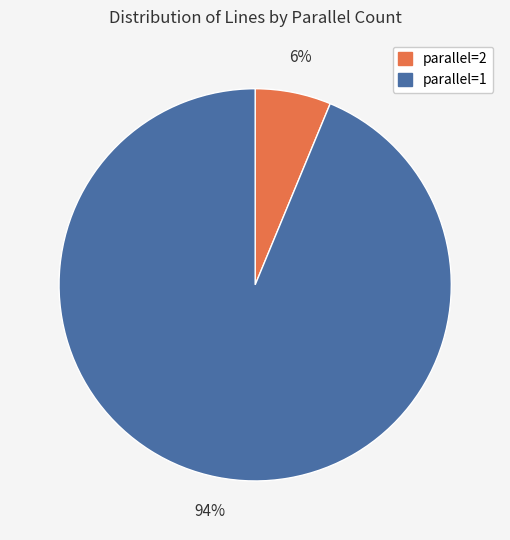

Count the number of slices in the pie.

2